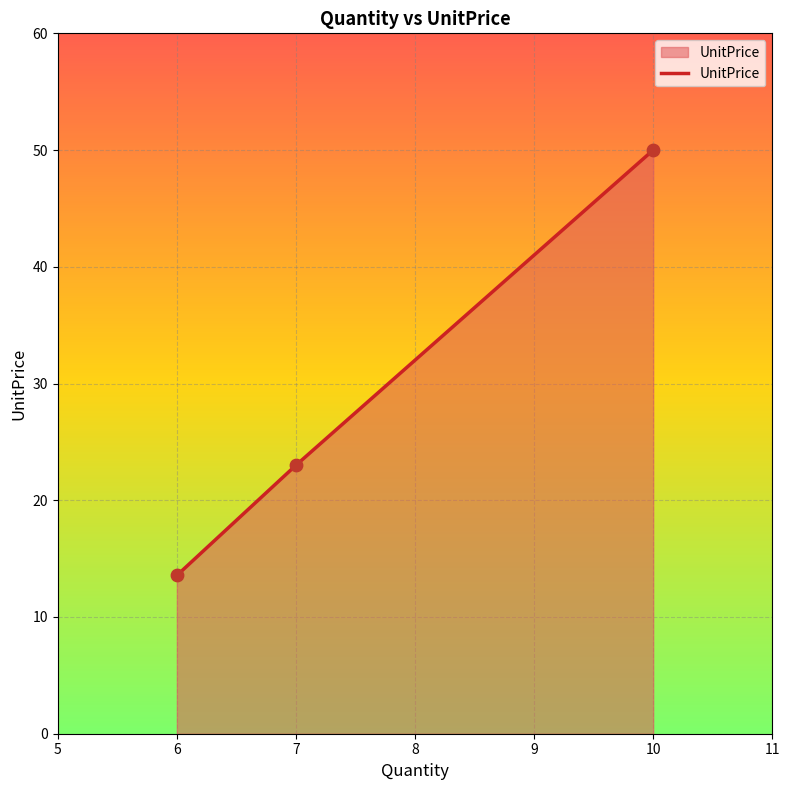

Which has a higher value, 7 or 6?

7